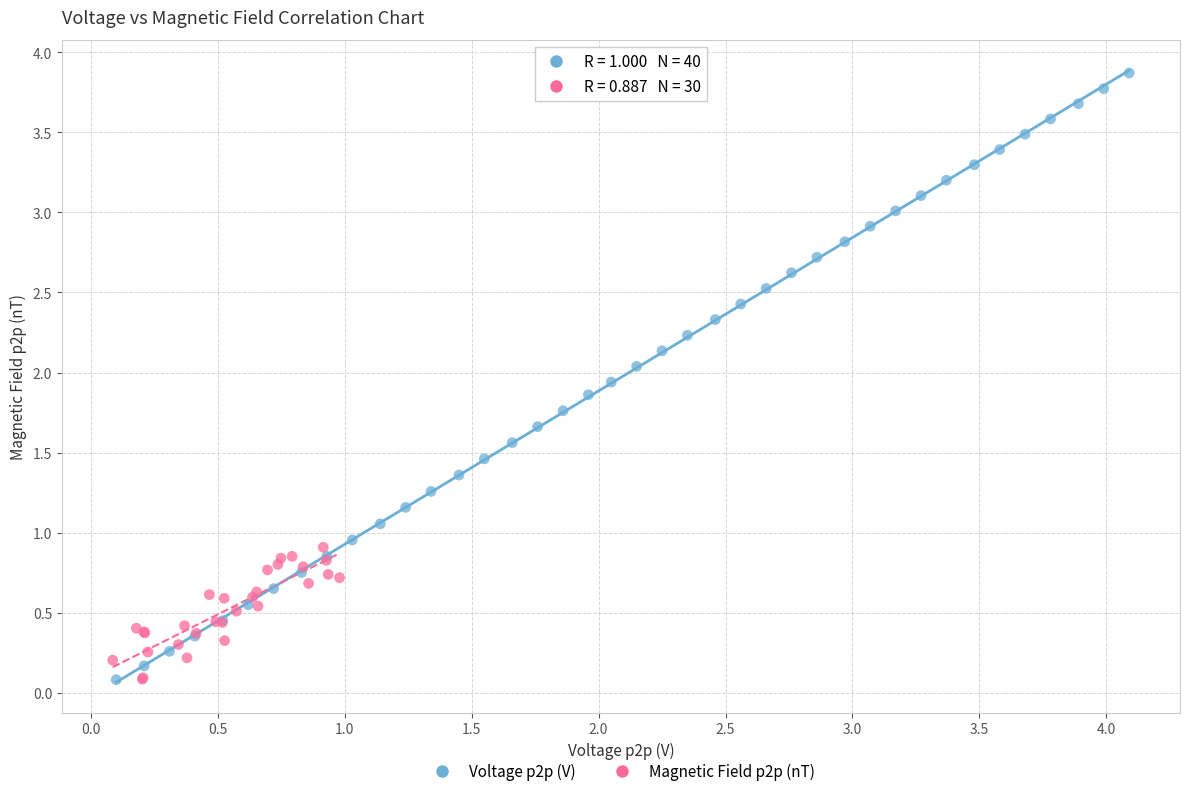

Which series has the widest spread of Y values?

Voltage p2p (V)